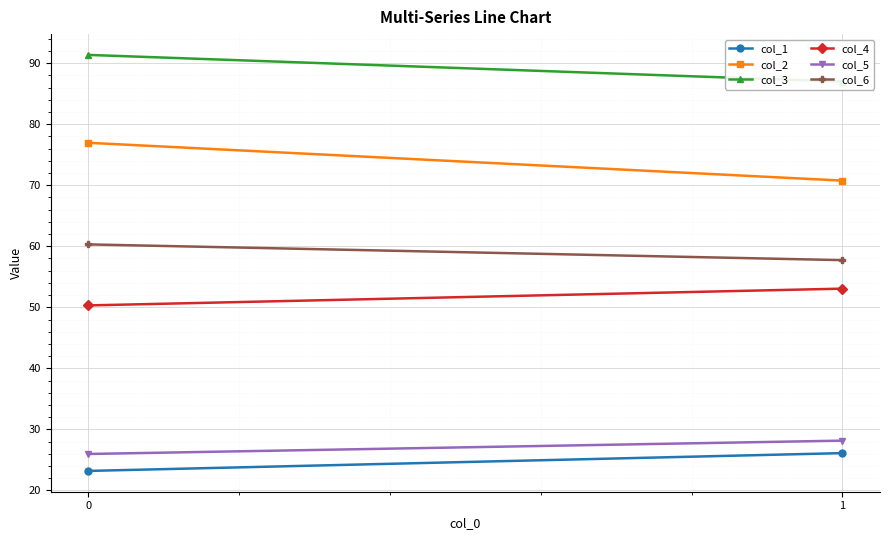

Reading left to right, what are all the values shown in this chart?

col_1: 0=23.2	1=26.1
col_2: 0=77.0	1=70.8
col_3: 0=91.4	1=87.0
col_4: 0=50.3	1=53.1
col_5: 0=26.0	1=28.2
col_6: 0=60.3	1=57.7